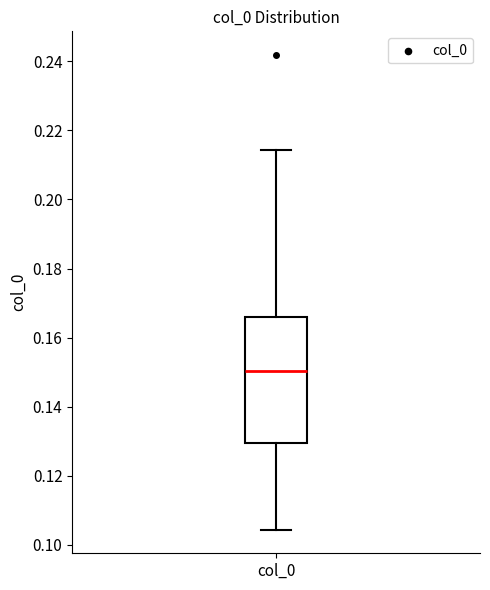

Where does the median line of the box for col_0 sit on the y-axis? The values are not printed on the chart, so give them approximately, as read against the axis.

0.150